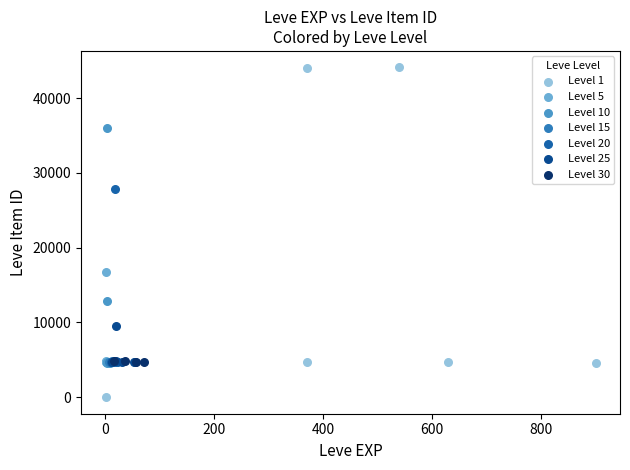

Which series contains the highest Y value?

Level 1